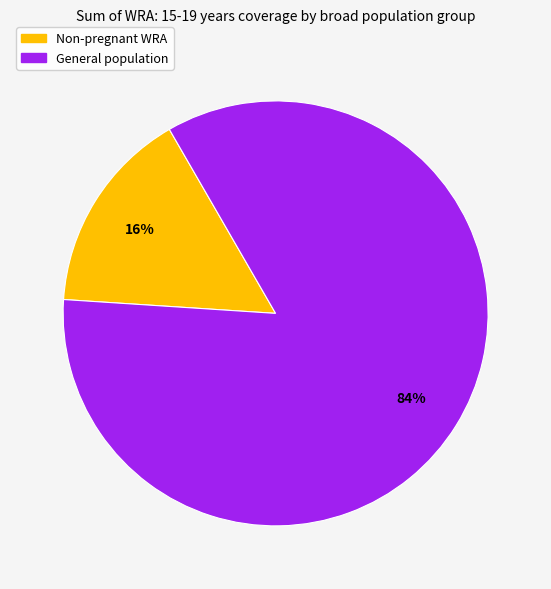

To the nearest percent, what is the average slice percentage?

50%